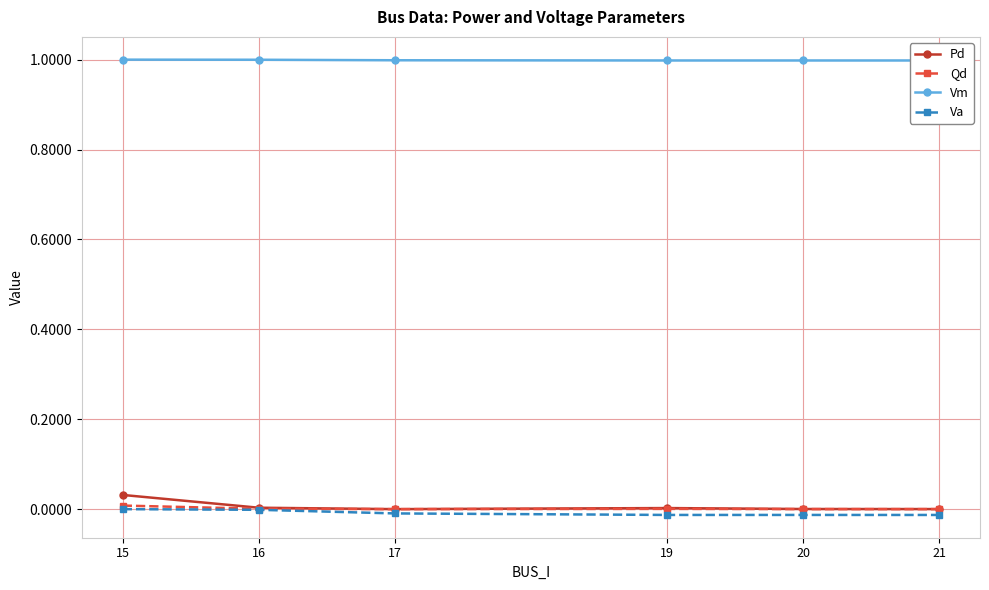

True or false: Qd and Vm cross at least once.

False